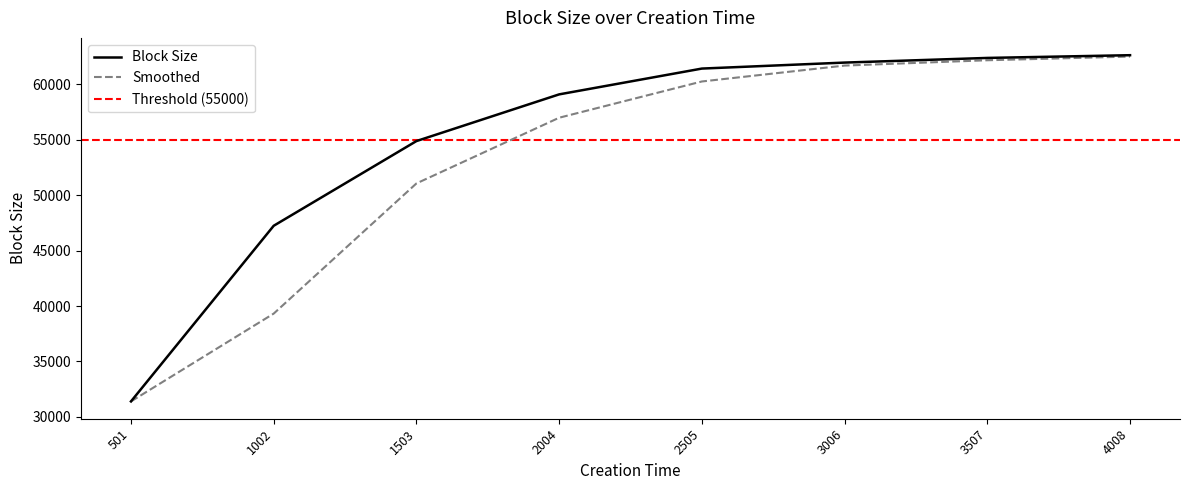

Does the chart have visible grid lines?

No